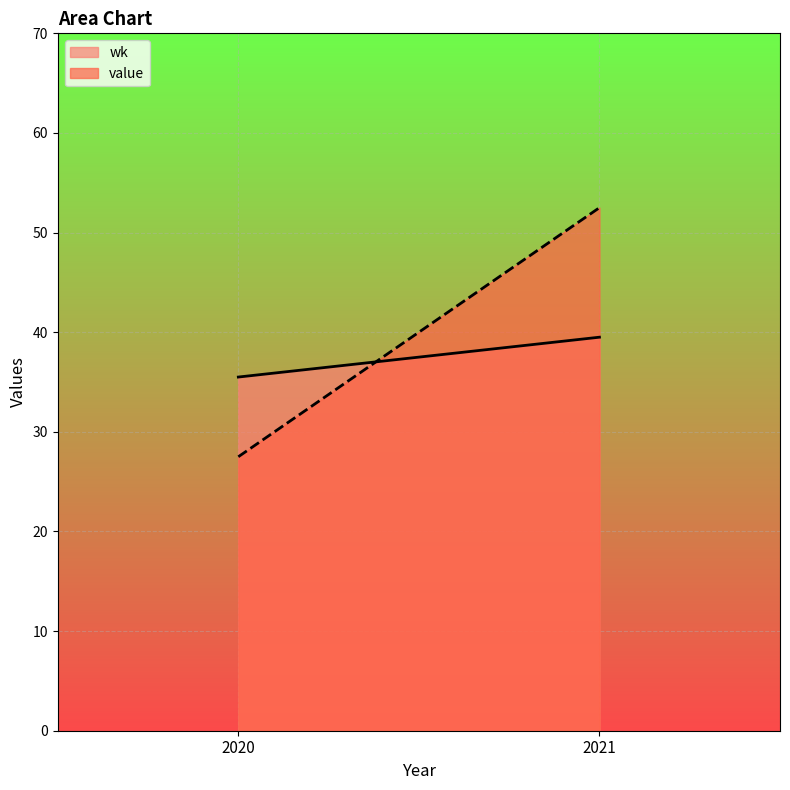

True or false: value has more than 0 points higher than both neighbors.

True